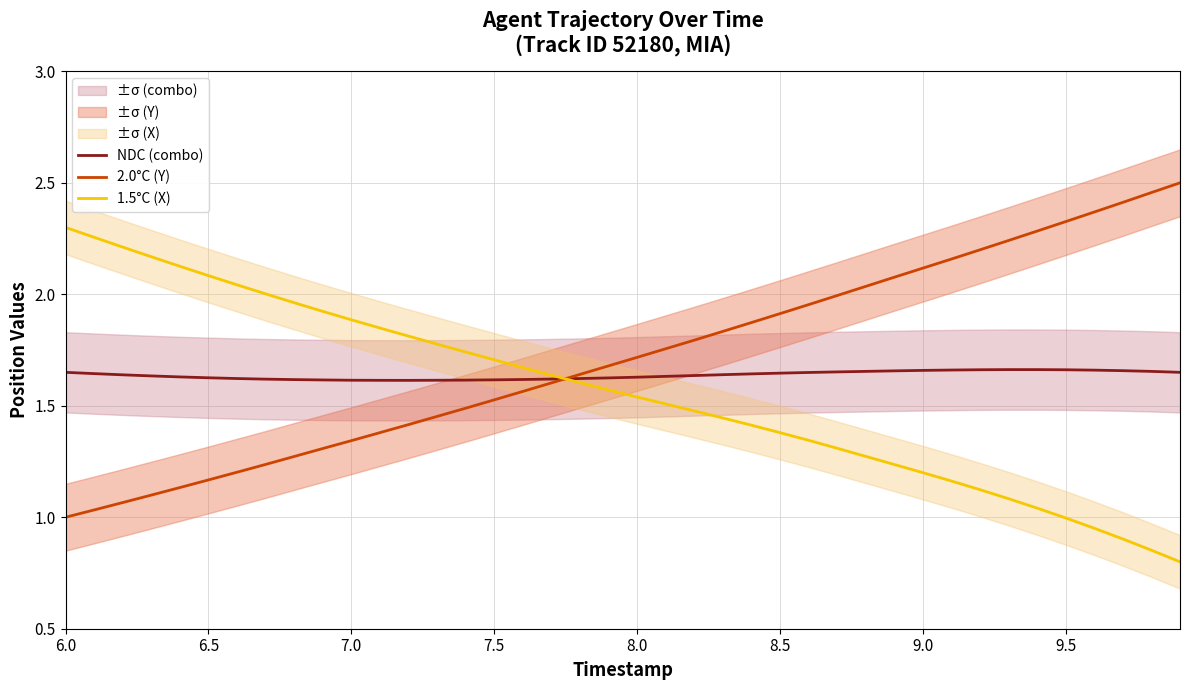

True or false: 1.5°C (X) and 2.0°C (Y) cross at least once.

True